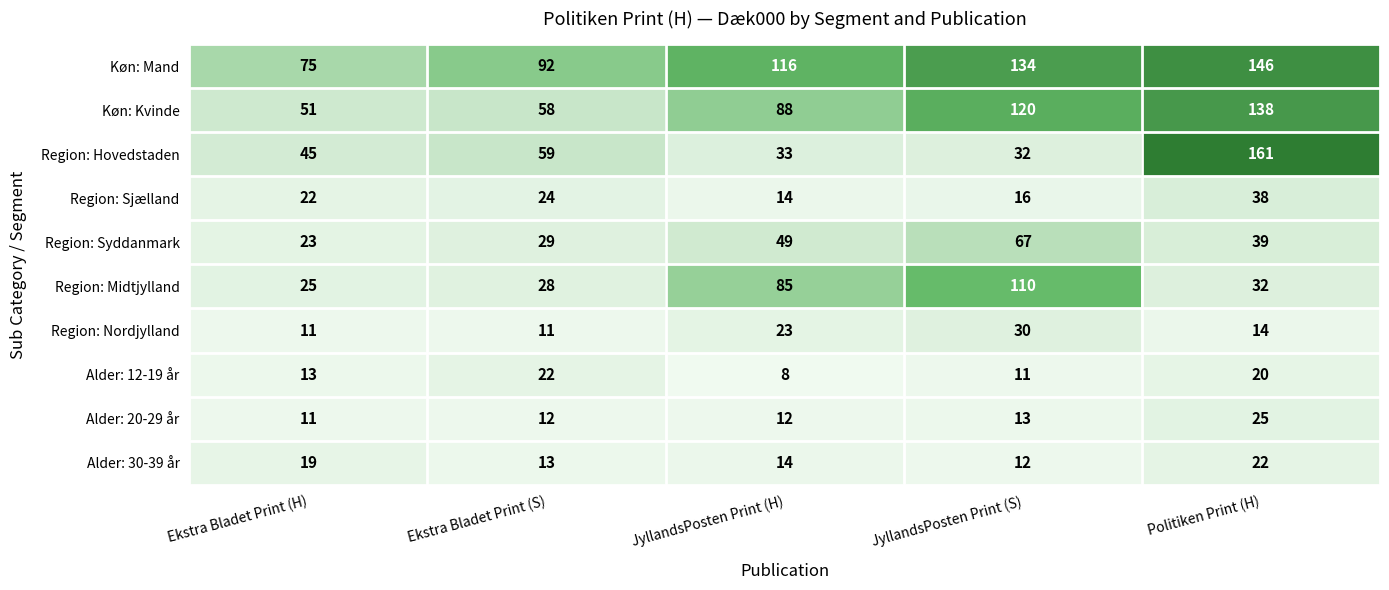

Between JyllandsPosten Print (S) and Politiken Print (H), which series saw the biggest shift?

Region: Hovedstaden